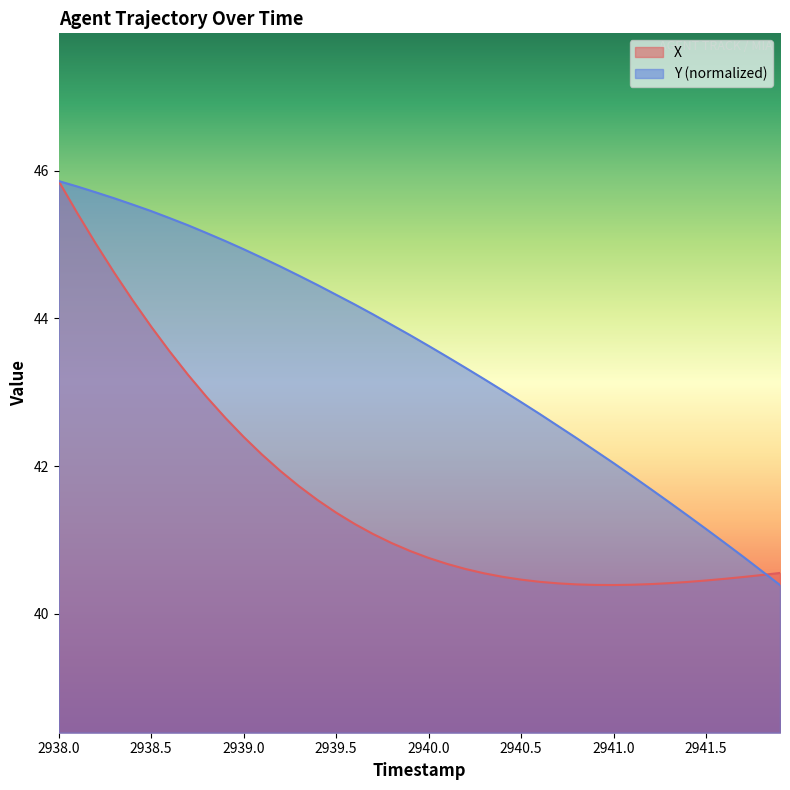

Which series has the largest total across all categories?

Y (normalized)